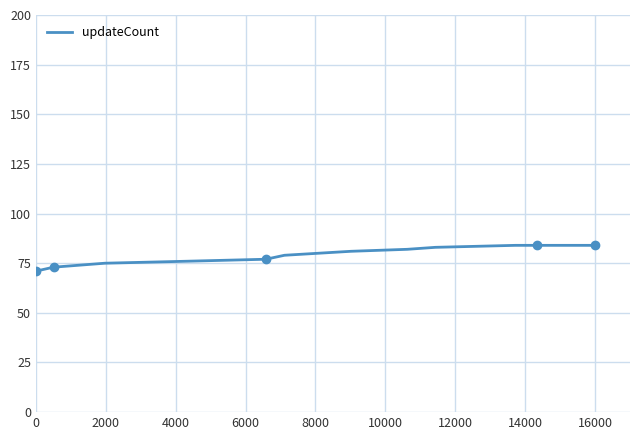

What is the difference between the maximum and minimum values?

13